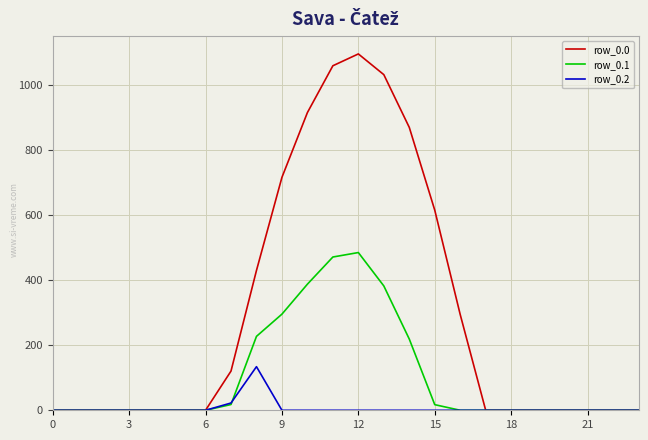

Rank the series by their average value, from lowest to highest.

row_0.2, row_0.1, row_0.0